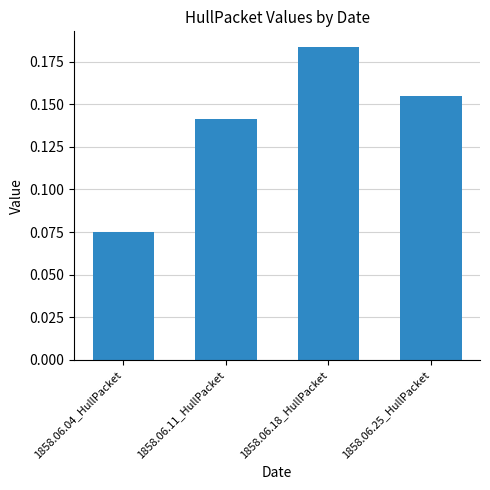

How many data points does each series have?

4